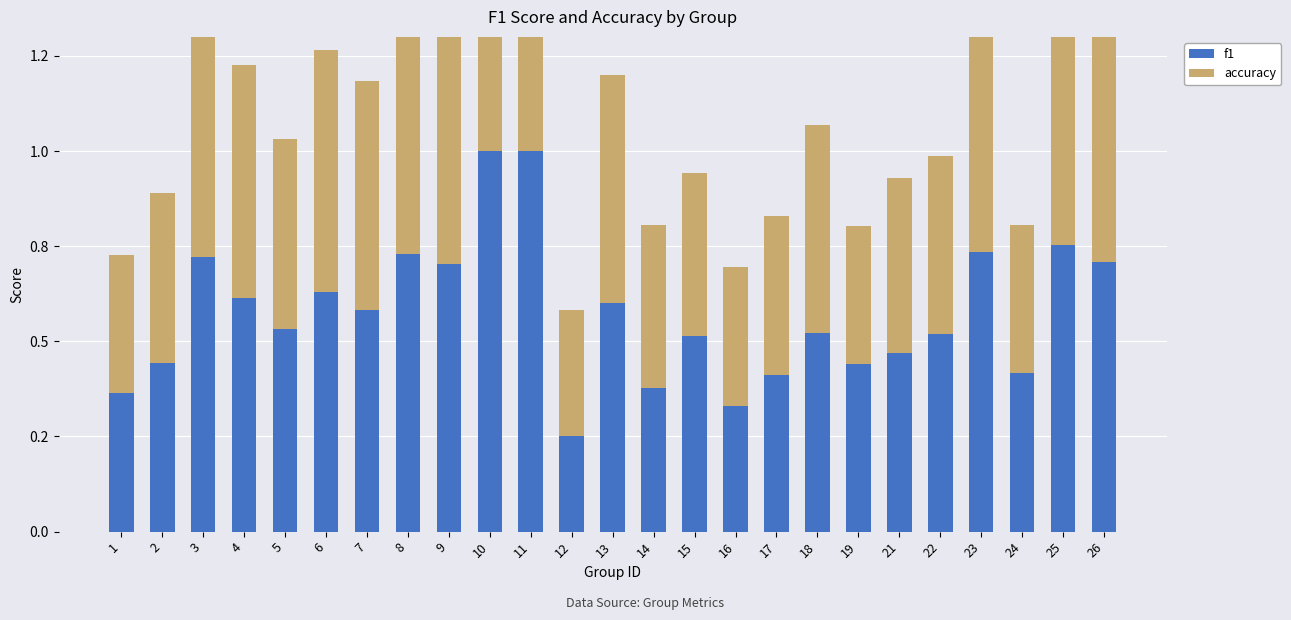

Reading left to right, transcribe all the data shown in this chart.

f1: 0.4	0.4	0.7	0.6	0.5	0.6	0.6	0.7	0.7	1.0	1.0	0.2	0.6	0.4	0.5	0.3	0.4	0.5	0.4	0.5	0.5	0.7	0.4	0.8	0.7
accuracy: 0.4	0.4	0.7	0.6	0.5	0.6	0.6	0.7	0.7	1.0	1.0	0.3	0.6	0.4	0.4	0.4	0.4	0.5	0.4	0.5	0.5	0.7	0.4	0.8	0.8